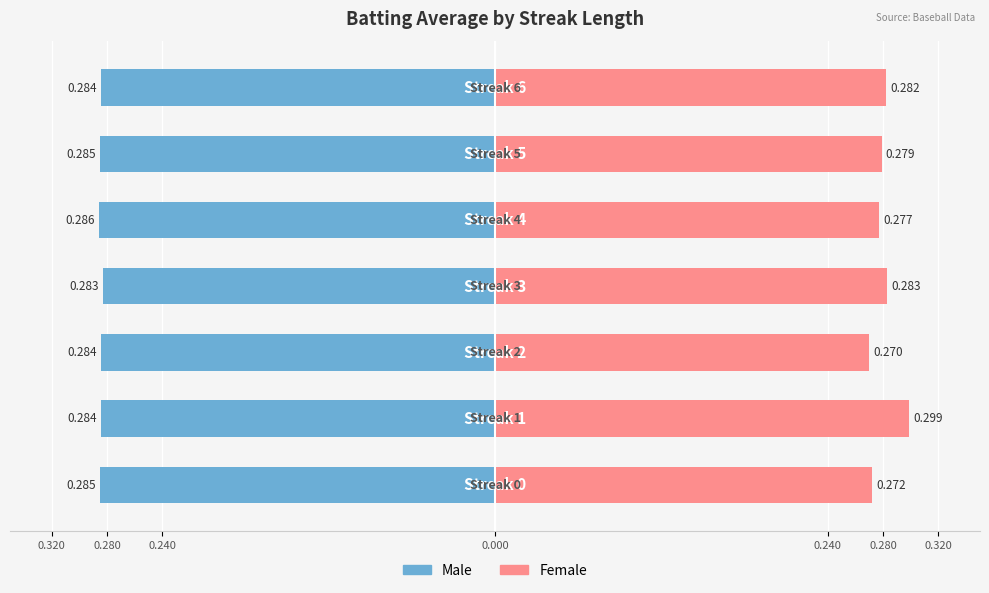

Reading left to right, list all the values displayed in this chart.

Male: 0.320=-0.3	0.280=-0.3	0.240=-0.3	0.000=-0.3	0.240=-0.3	0.280=-0.3	0.320=-0.3
Female: 0.320=0.3	0.280=0.3	0.240=0.3	0.000=0.3	0.240=0.3	0.280=0.3	0.320=0.3